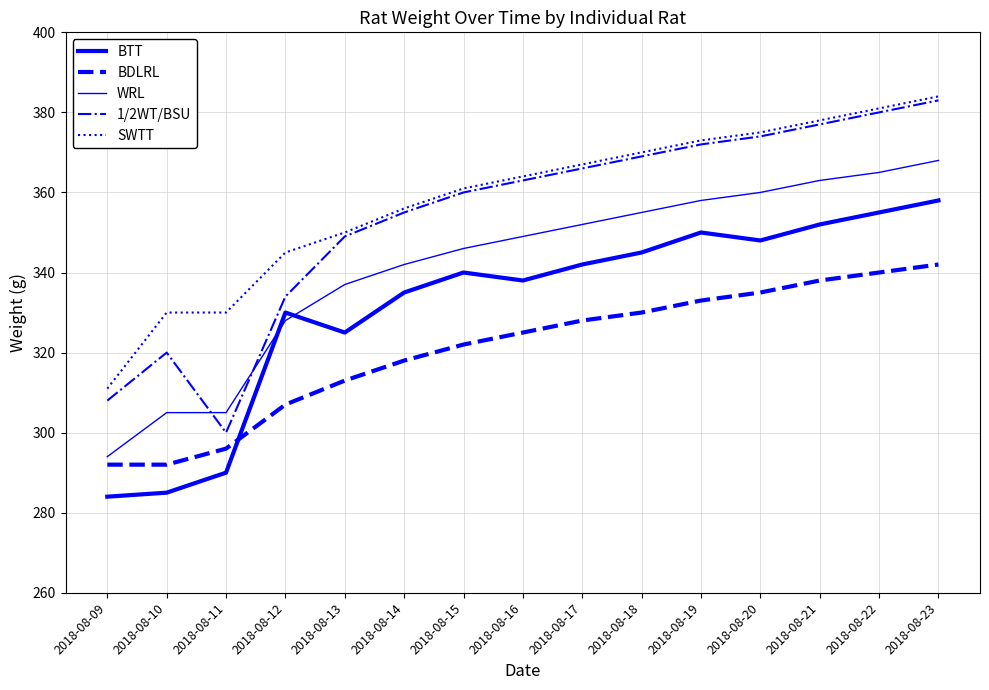

Does the chart have visible grid lines?

Yes